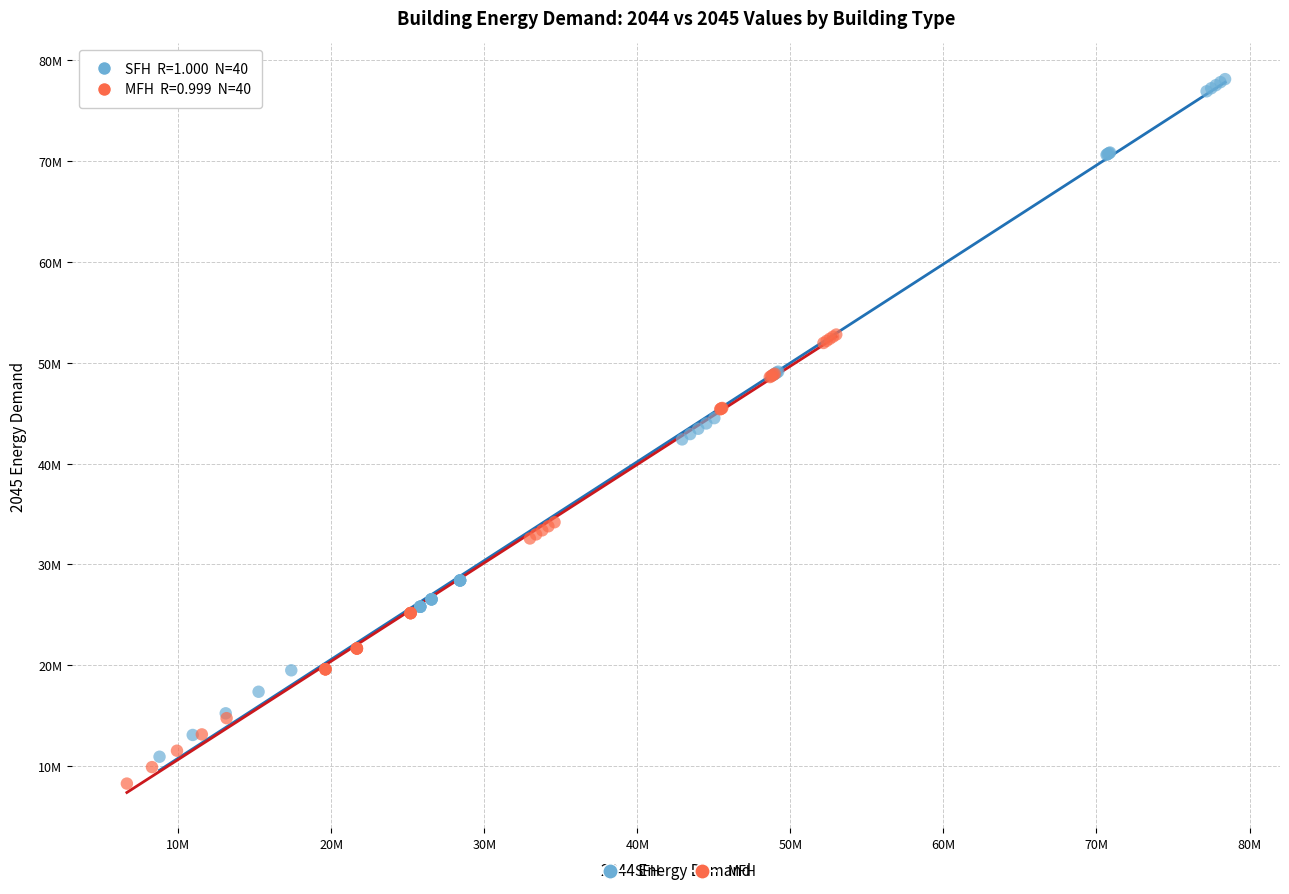

Which series has the largest Y range (max minus min)?

SFH